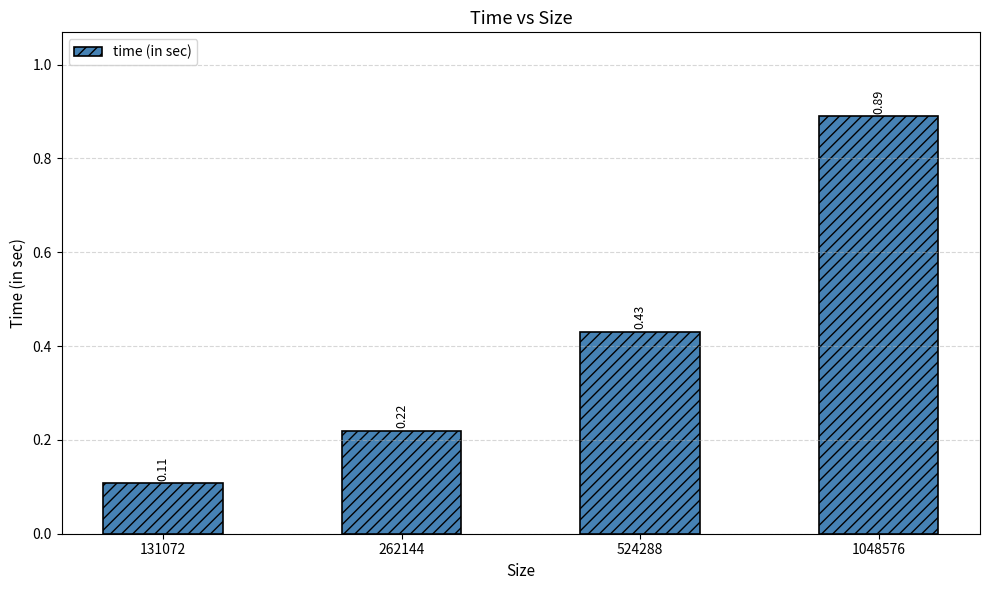

How many data points does each series have?

4